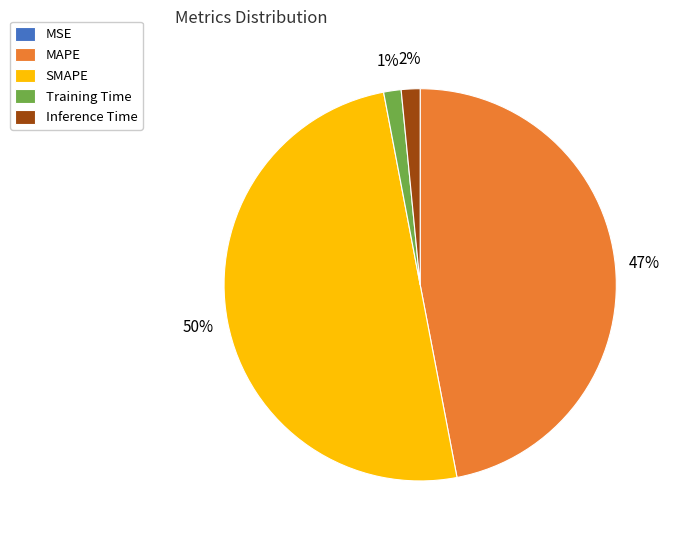

Is the sum of Training Time and SMAPE greater than half?

Yes